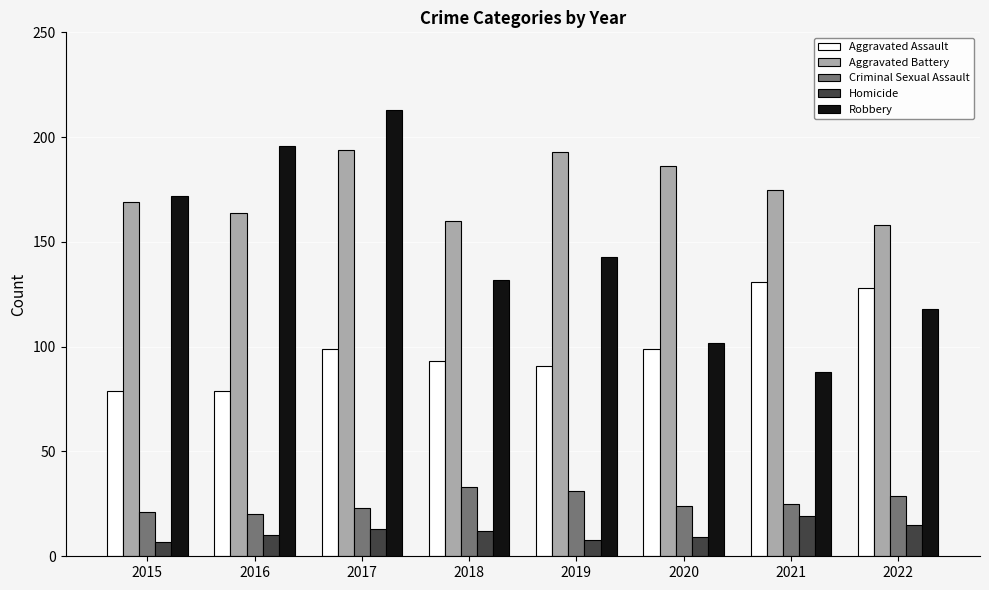

What is the sum of the Aggravated Battery values at 2018 and 2019?

353